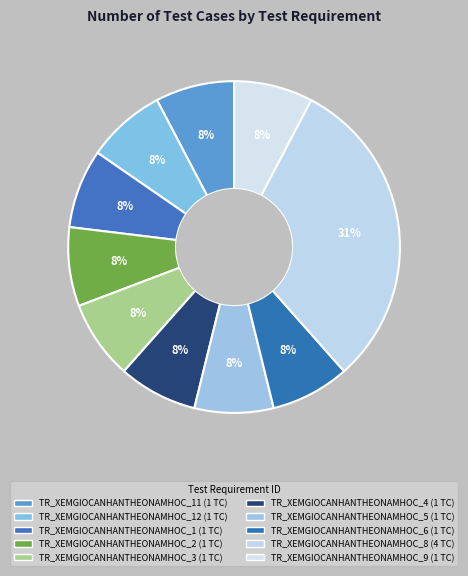

What is the smallest slice in the pie chart?

TR_XEMGIOCANHANTHEONAMHOC_11